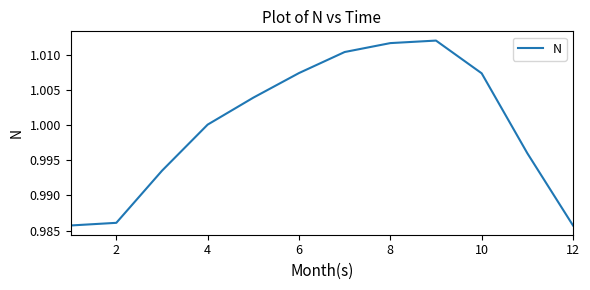

What is the sum of all values?

12.0